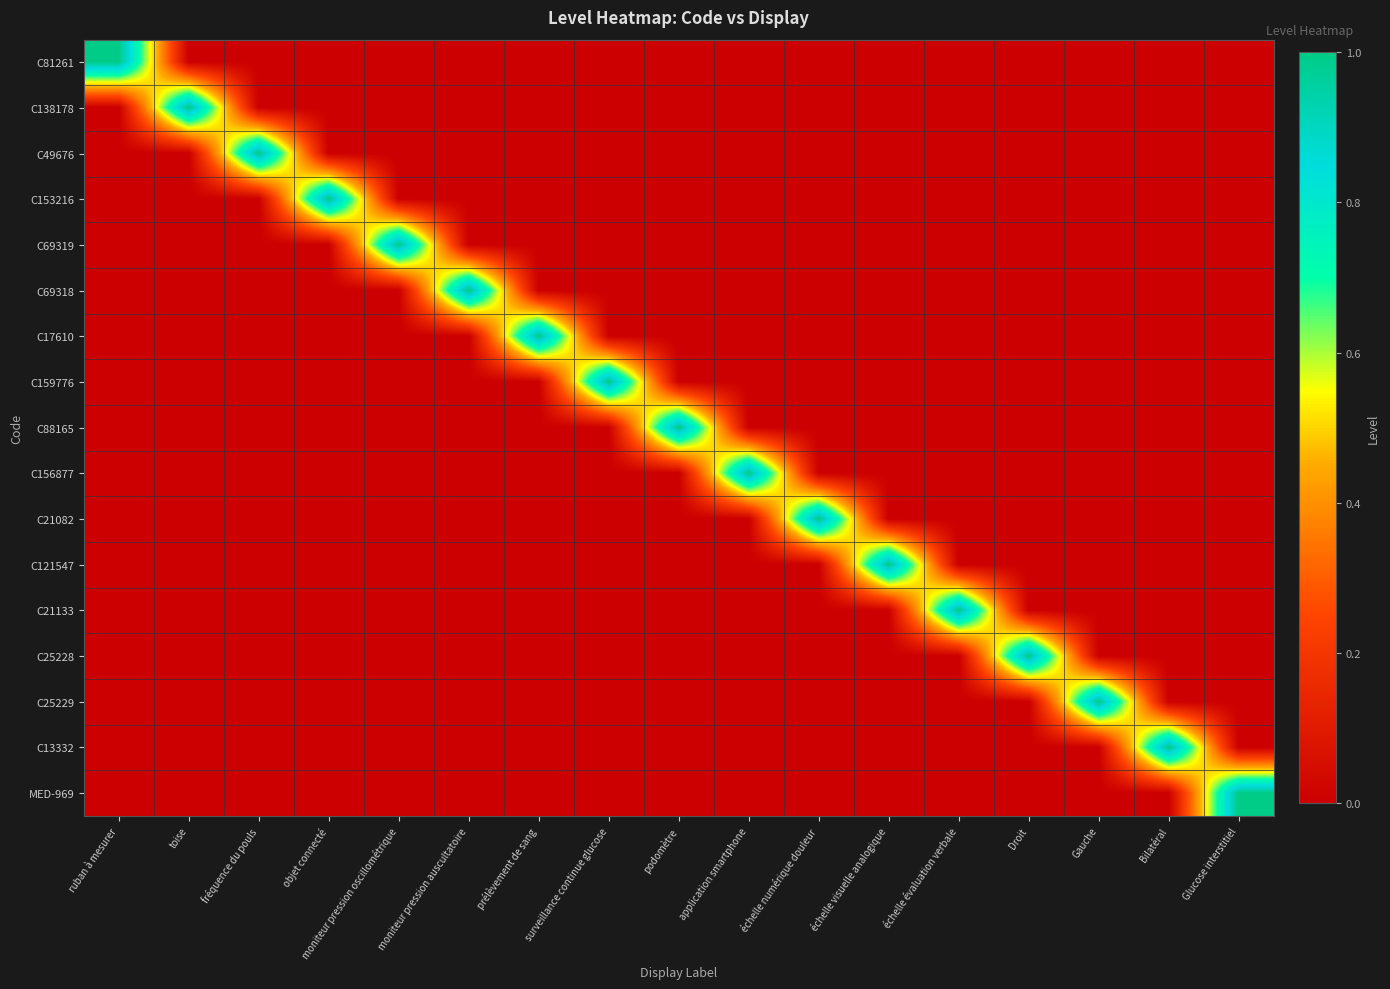

Reading right to left, list all the values displayed in this chart.

C81261: Glucose interstitiel=0	Bilatéral=0	Gauche=0	Droit=0	échelle évaluation verbale=0	échelle visuelle analogique=0	échelle numérique douleur=0	application smartphone=0	podomètre=0	surveillance continue glucose=0	prélèvement de sang=0	moniteur pression auscultatoire=0	moniteur pression oscillométrique=0	objet connecté=0	fréquence du pouls=0	toise=0	ruban à mesurer=1
C138178: Glucose interstitiel=0	Bilatéral=0	Gauche=0	Droit=0	échelle évaluation verbale=0	échelle visuelle analogique=0	échelle numérique douleur=0	application smartphone=0	podomètre=0	surveillance continue glucose=0	prélèvement de sang=0	moniteur pression auscultatoire=0	moniteur pression oscillométrique=0	objet connecté=0	fréquence du pouls=0	toise=1	ruban à mesurer=0
C49676: Glucose interstitiel=0	Bilatéral=0	Gauche=0	Droit=0	échelle évaluation verbale=0	échelle visuelle analogique=0	échelle numérique douleur=0	application smartphone=0	podomètre=0	surveillance continue glucose=0	prélèvement de sang=0	moniteur pression auscultatoire=0	moniteur pression oscillométrique=0	objet connecté=0	fréquence du pouls=1	toise=0	ruban à mesurer=0
C153216: Glucose interstitiel=0	Bilatéral=0	Gauche=0	Droit=0	échelle évaluation verbale=0	échelle visuelle analogique=0	échelle numérique douleur=0	application smartphone=0	podomètre=0	surveillance continue glucose=0	prélèvement de sang=0	moniteur pression auscultatoire=0	moniteur pression oscillométrique=0	objet connecté=1	fréquence du pouls=0	toise=0	ruban à mesurer=0
C69319: Glucose interstitiel=0	Bilatéral=0	Gauche=0	Droit=0	échelle évaluation verbale=0	échelle visuelle analogique=0	échelle numérique douleur=0	application smartphone=0	podomètre=0	surveillance continue glucose=0	prélèvement de sang=0	moniteur pression auscultatoire=0	moniteur pression oscillométrique=1	objet connecté=0	fréquence du pouls=0	toise=0	ruban à mesurer=0
C69318: Glucose interstitiel=0	Bilatéral=0	Gauche=0	Droit=0	échelle évaluation verbale=0	échelle visuelle analogique=0	échelle numérique douleur=0	application smartphone=0	podomètre=0	surveillance continue glucose=0	prélèvement de sang=0	moniteur pression auscultatoire=1	moniteur pression oscillométrique=0	objet connecté=0	fréquence du pouls=0	toise=0	ruban à mesurer=0
C17610: Glucose interstitiel=0	Bilatéral=0	Gauche=0	Droit=0	échelle évaluation verbale=0	échelle visuelle analogique=0	échelle numérique douleur=0	application smartphone=0	podomètre=0	surveillance continue glucose=0	prélèvement de sang=1	moniteur pression auscultatoire=0	moniteur pression oscillométrique=0	objet connecté=0	fréquence du pouls=0	toise=0	ruban à mesurer=0
C159776: Glucose interstitiel=0	Bilatéral=0	Gauche=0	Droit=0	échelle évaluation verbale=0	échelle visuelle analogique=0	échelle numérique douleur=0	application smartphone=0	podomètre=0	surveillance continue glucose=1	prélèvement de sang=0	moniteur pression auscultatoire=0	moniteur pression oscillométrique=0	objet connecté=0	fréquence du pouls=0	toise=0	ruban à mesurer=0
C88165: Glucose interstitiel=0	Bilatéral=0	Gauche=0	Droit=0	échelle évaluation verbale=0	échelle visuelle analogique=0	échelle numérique douleur=0	application smartphone=0	podomètre=1	surveillance continue glucose=0	prélèvement de sang=0	moniteur pression auscultatoire=0	moniteur pression oscillométrique=0	objet connecté=0	fréquence du pouls=0	toise=0	ruban à mesurer=0
C156877: Glucose interstitiel=0	Bilatéral=0	Gauche=0	Droit=0	échelle évaluation verbale=0	échelle visuelle analogique=0	échelle numérique douleur=0	application smartphone=1	podomètre=0	surveillance continue glucose=0	prélèvement de sang=0	moniteur pression auscultatoire=0	moniteur pression oscillométrique=0	objet connecté=0	fréquence du pouls=0	toise=0	ruban à mesurer=0
C21082: Glucose interstitiel=0	Bilatéral=0	Gauche=0	Droit=0	échelle évaluation verbale=0	échelle visuelle analogique=0	échelle numérique douleur=1	application smartphone=0	podomètre=0	surveillance continue glucose=0	prélèvement de sang=0	moniteur pression auscultatoire=0	moniteur pression oscillométrique=0	objet connecté=0	fréquence du pouls=0	toise=0	ruban à mesurer=0
C121547: Glucose interstitiel=0	Bilatéral=0	Gauche=0	Droit=0	échelle évaluation verbale=0	échelle visuelle analogique=1	échelle numérique douleur=0	application smartphone=0	podomètre=0	surveillance continue glucose=0	prélèvement de sang=0	moniteur pression auscultatoire=0	moniteur pression oscillométrique=0	objet connecté=0	fréquence du pouls=0	toise=0	ruban à mesurer=0
C21133: Glucose interstitiel=0	Bilatéral=0	Gauche=0	Droit=0	échelle évaluation verbale=1	échelle visuelle analogique=0	échelle numérique douleur=0	application smartphone=0	podomètre=0	surveillance continue glucose=0	prélèvement de sang=0	moniteur pression auscultatoire=0	moniteur pression oscillométrique=0	objet connecté=0	fréquence du pouls=0	toise=0	ruban à mesurer=0
C25228: Glucose interstitiel=0	Bilatéral=0	Gauche=0	Droit=1	échelle évaluation verbale=0	échelle visuelle analogique=0	échelle numérique douleur=0	application smartphone=0	podomètre=0	surveillance continue glucose=0	prélèvement de sang=0	moniteur pression auscultatoire=0	moniteur pression oscillométrique=0	objet connecté=0	fréquence du pouls=0	toise=0	ruban à mesurer=0
C25229: Glucose interstitiel=0	Bilatéral=0	Gauche=1	Droit=0	échelle évaluation verbale=0	échelle visuelle analogique=0	échelle numérique douleur=0	application smartphone=0	podomètre=0	surveillance continue glucose=0	prélèvement de sang=0	moniteur pression auscultatoire=0	moniteur pression oscillométrique=0	objet connecté=0	fréquence du pouls=0	toise=0	ruban à mesurer=0
C13332: Glucose interstitiel=0	Bilatéral=1	Gauche=0	Droit=0	échelle évaluation verbale=0	échelle visuelle analogique=0	échelle numérique douleur=0	application smartphone=0	podomètre=0	surveillance continue glucose=0	prélèvement de sang=0	moniteur pression auscultatoire=0	moniteur pression oscillométrique=0	objet connecté=0	fréquence du pouls=0	toise=0	ruban à mesurer=0
MED-969: Glucose interstitiel=1	Bilatéral=0	Gauche=0	Droit=0	échelle évaluation verbale=0	échelle visuelle analogique=0	échelle numérique douleur=0	application smartphone=0	podomètre=0	surveillance continue glucose=0	prélèvement de sang=0	moniteur pression auscultatoire=0	moniteur pression oscillométrique=0	objet connecté=0	fréquence du pouls=0	toise=0	ruban à mesurer=0